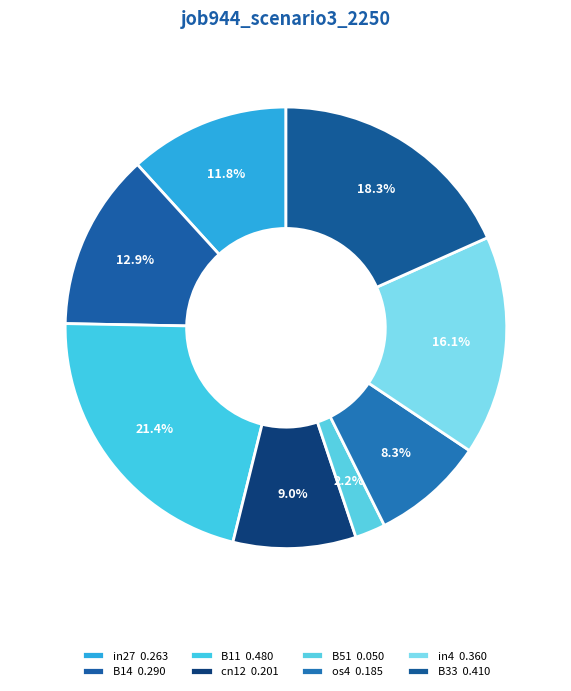

The B33 slice represents 18% of the pie. True or false?

True